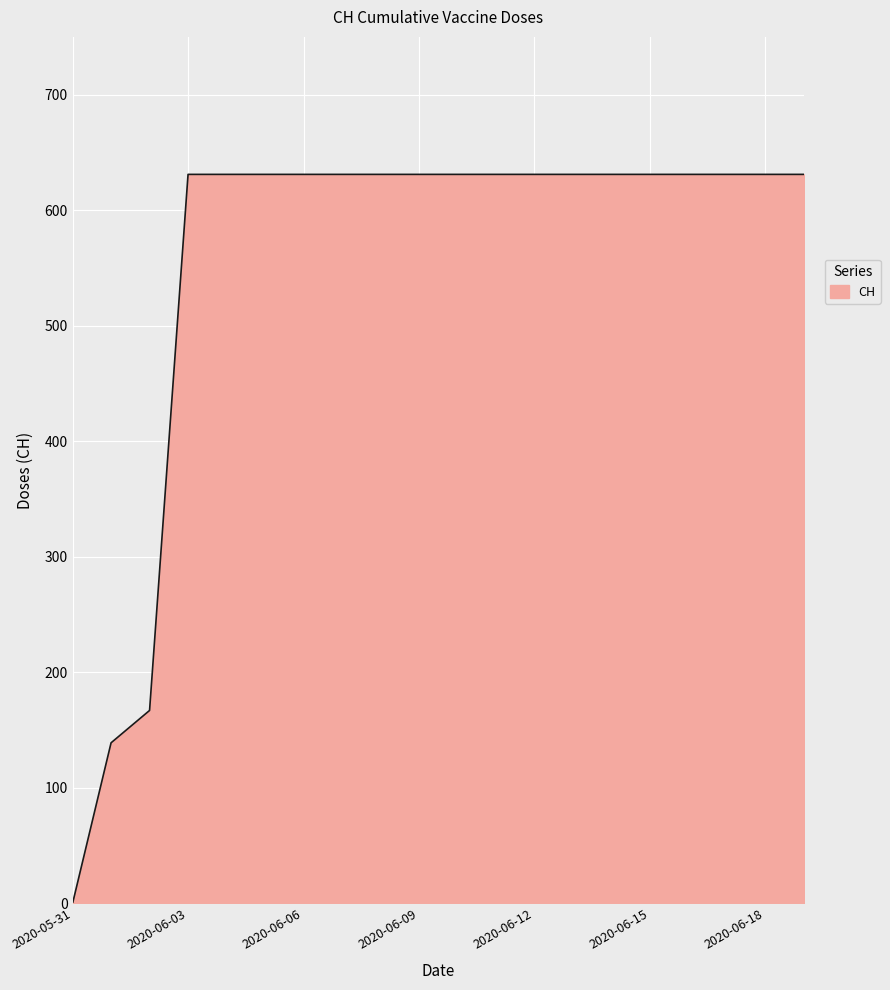

What is the greatest value displayed?

631